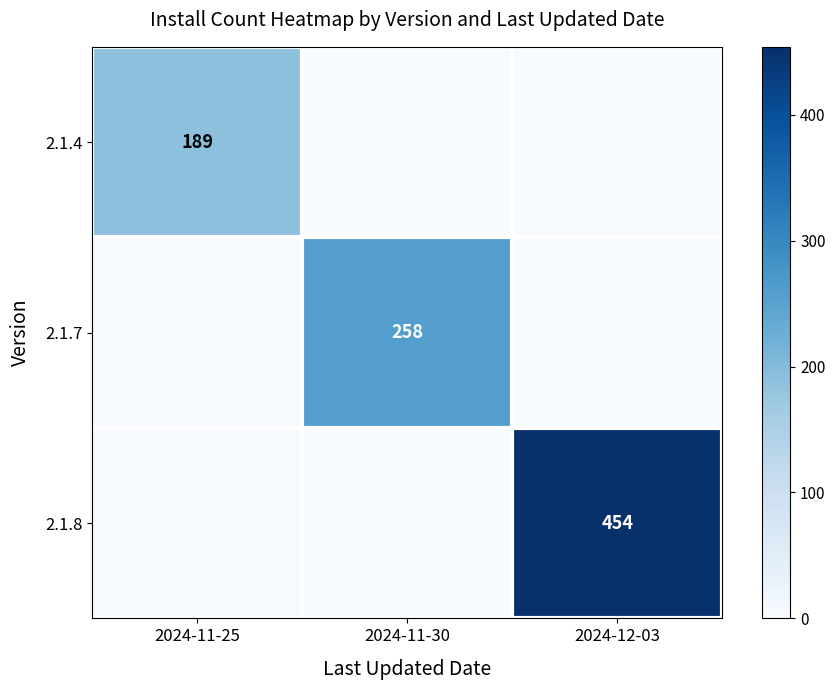

The 2.1.8 series shows 454 at 2024-12-03. True or false?

True